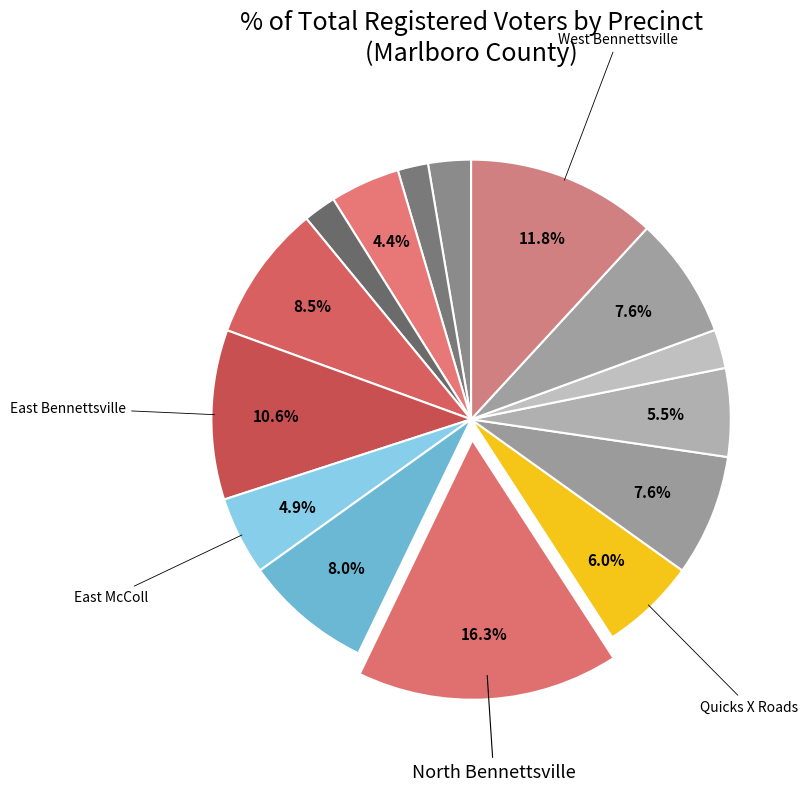

To the nearest percent, what is the average slice percentage?

7%